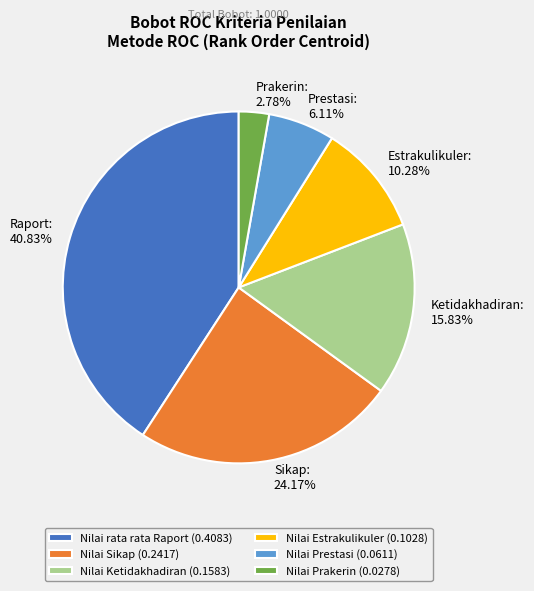

To the nearest percent, what is the average slice percentage?

17%